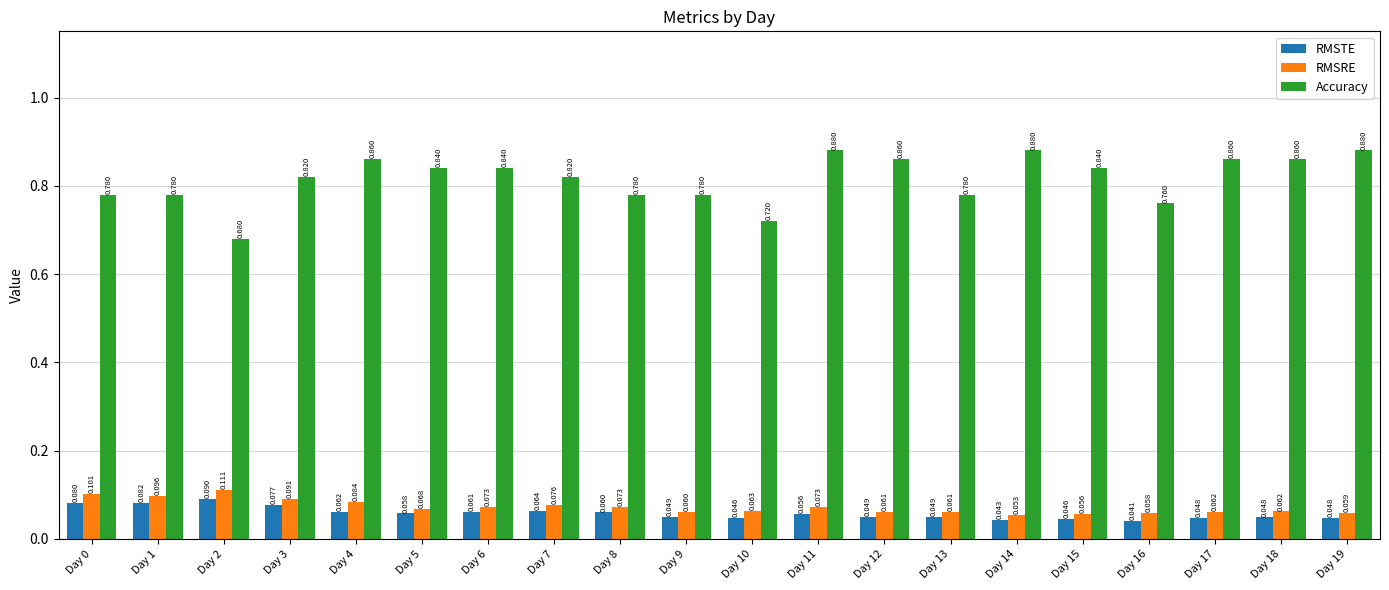

Which series has the widest spread of values?

Accuracy